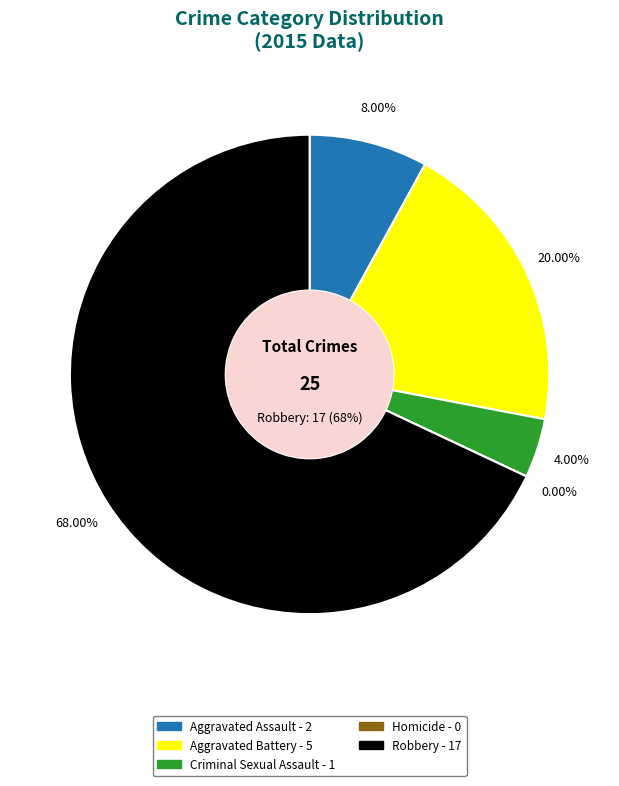

True or false: Aggravated Battery accounts for 20% of the total.

True